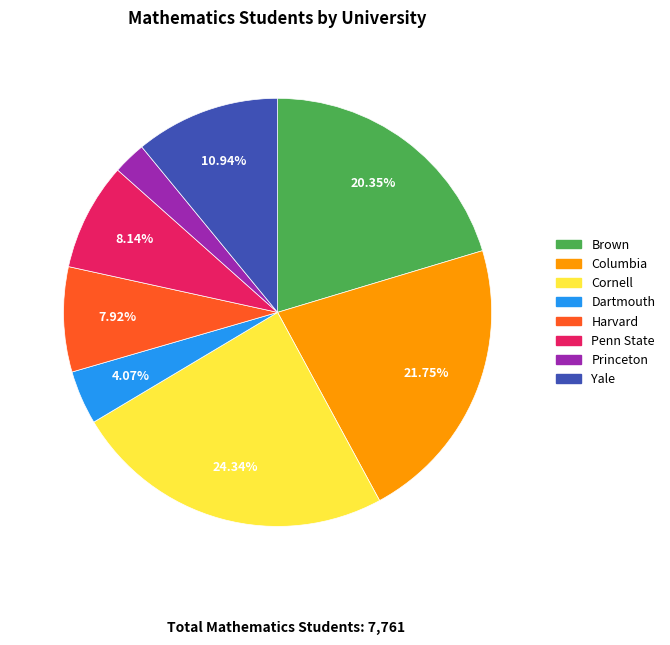

Is Penn State the majority of the pie?

No